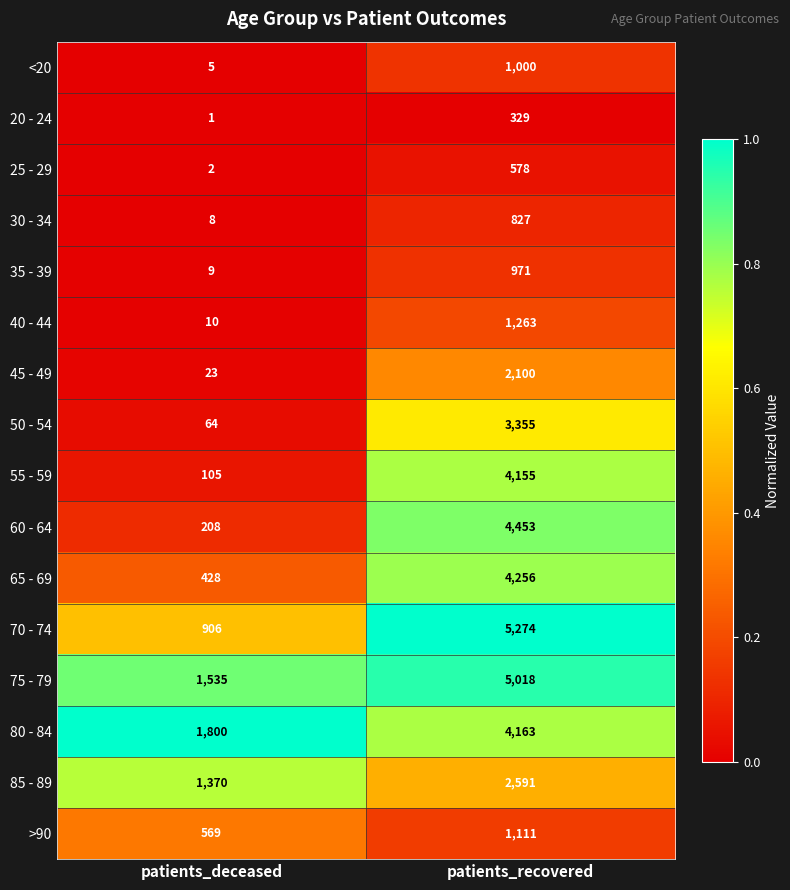

List the series in order of their peak value, lowest first.

20 - 24, 25 - 29, 30 - 34, 35 - 39, <20, >90, 40 - 44, 45 - 49, 85 - 89, 50 - 54, 55 - 59, 80 - 84, 65 - 69, 60 - 64, 75 - 79, 70 - 74